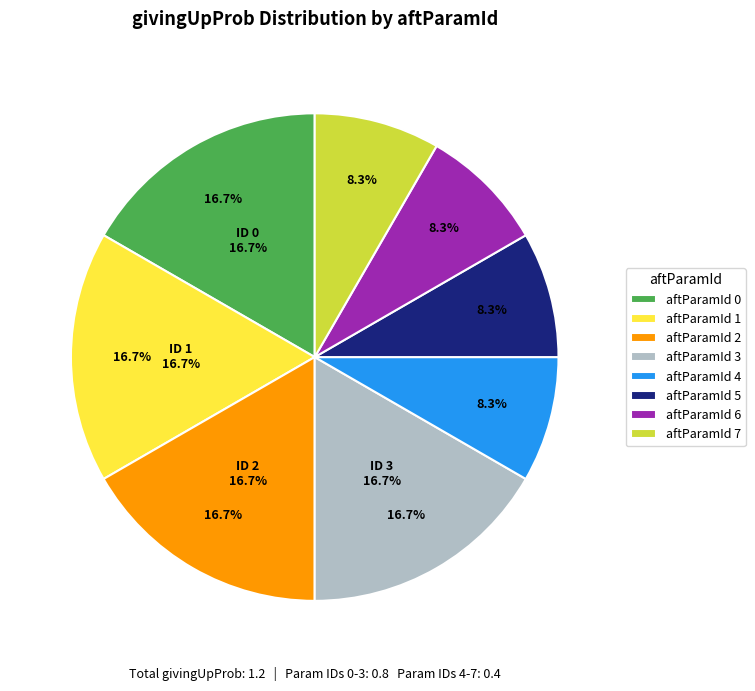

What percentage is the 1 slice, to the nearest percent?

17%